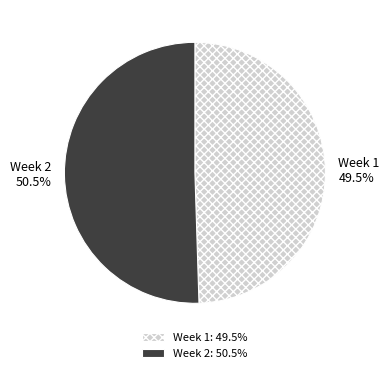

Does any single category account for the majority?

Yes